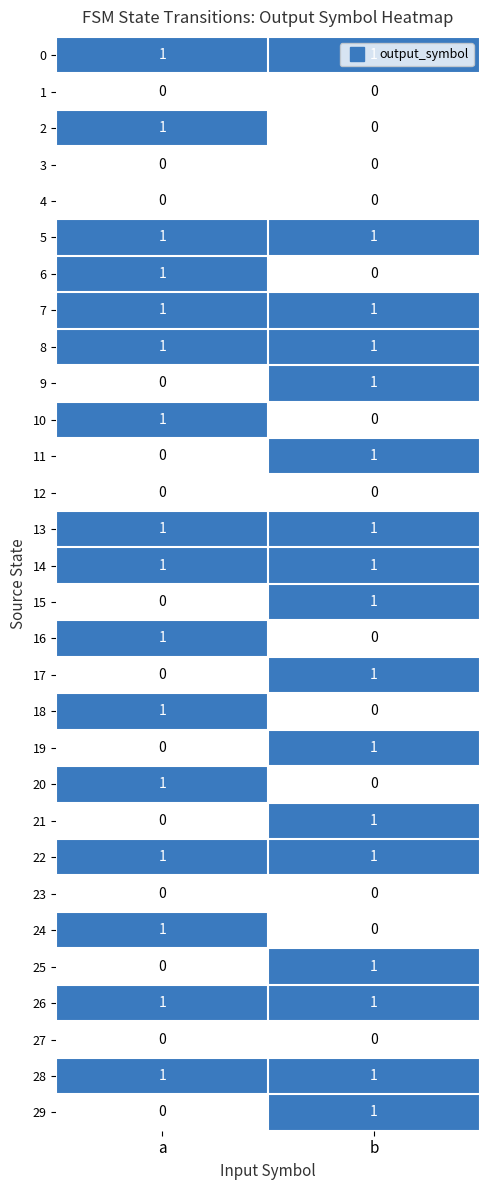

Which category has the highest value in the 6 series?

a